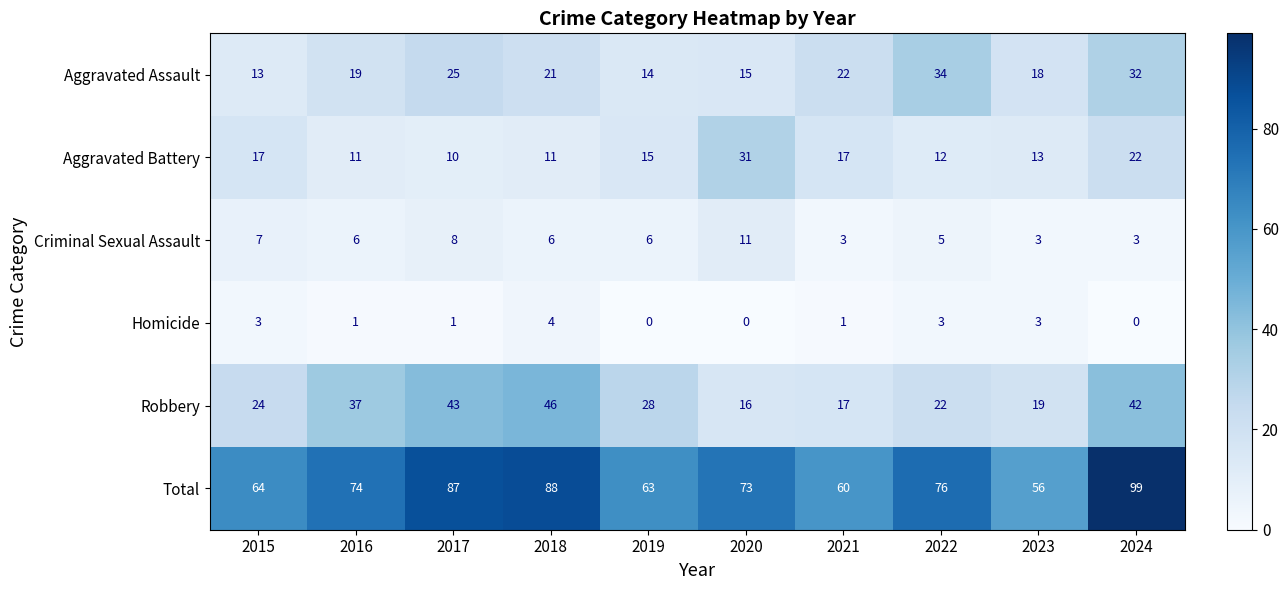

What is the sum of all Robbery values?

294